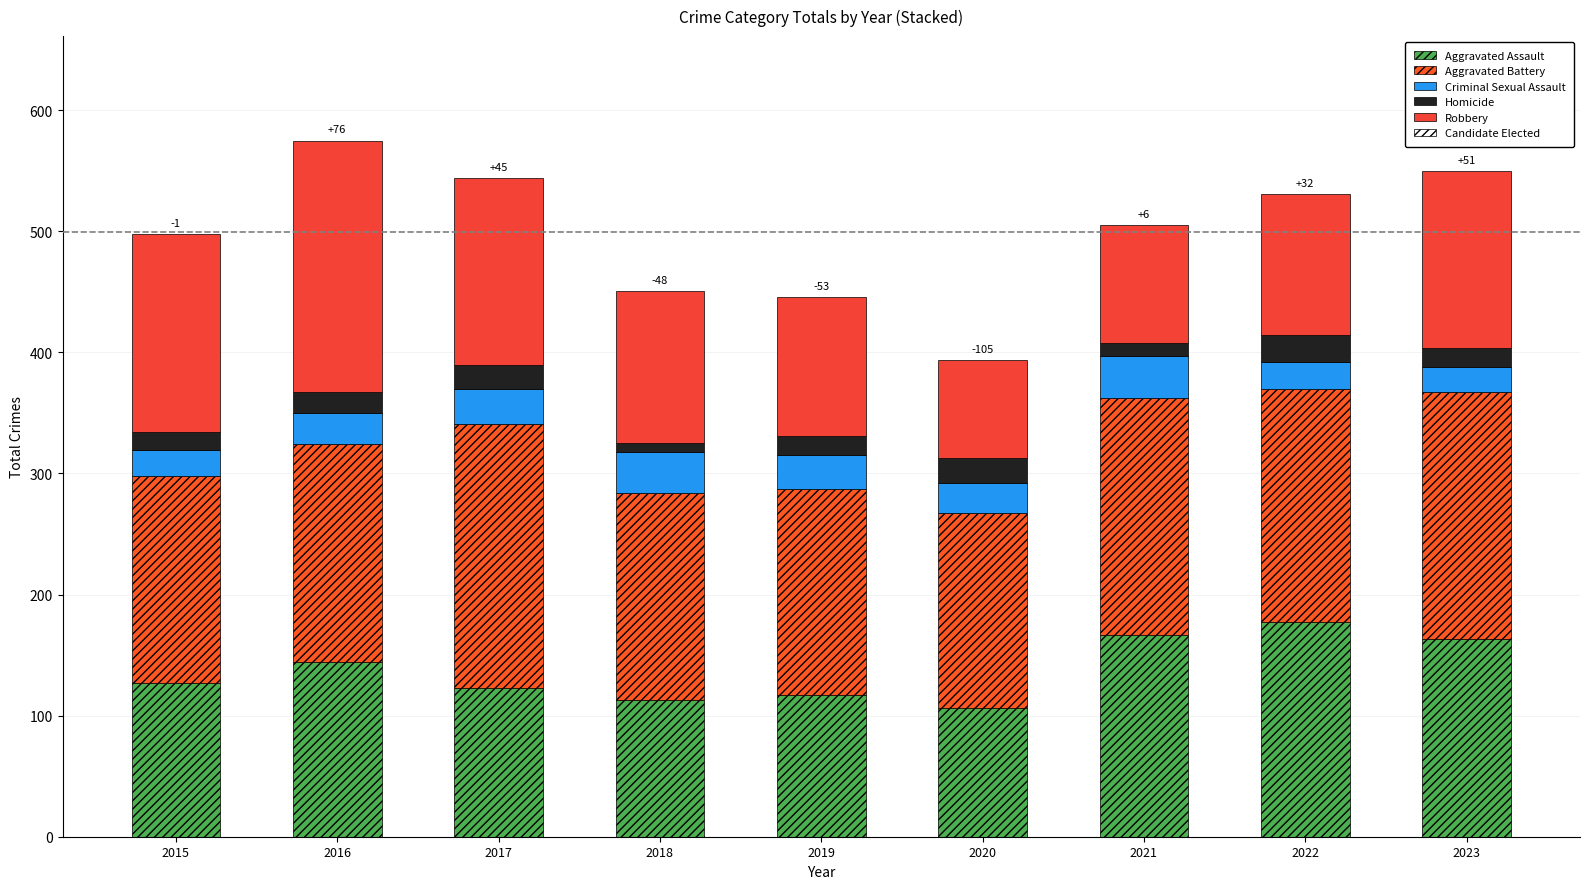

Does the chart contain stacked bars?

Yes